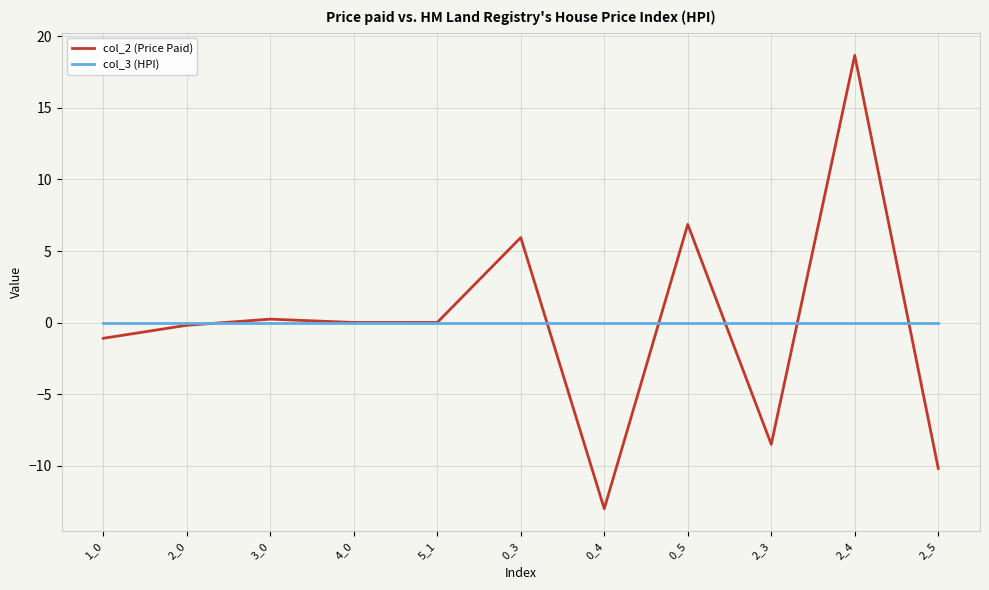

What is the difference between the maximum and minimum values in the col_2 (Price Paid) series?

31.7